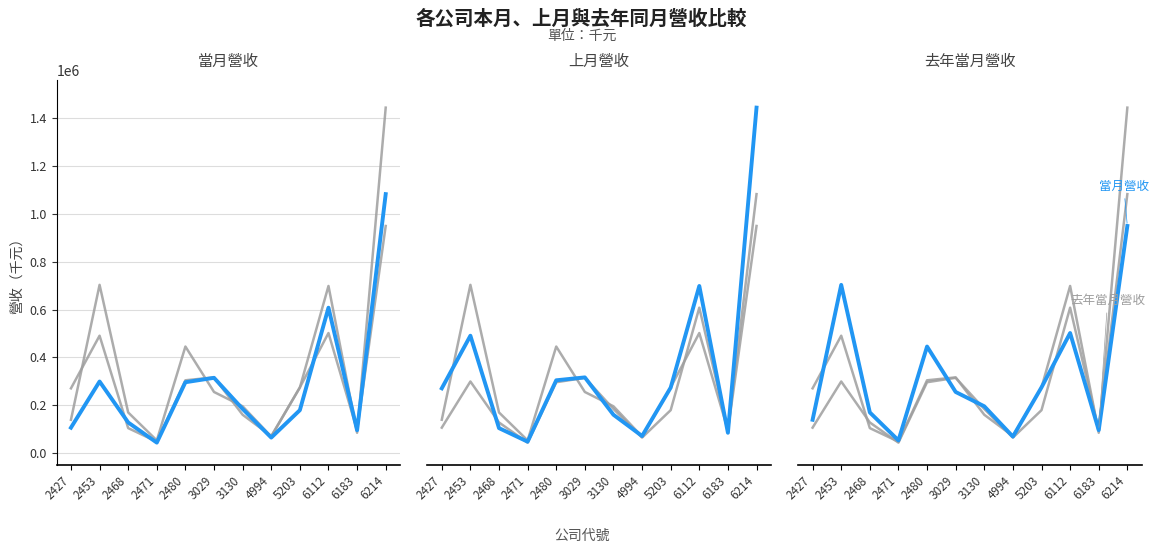

Which series ends up on top after the final intersection of 上月營收 and 當月營收?

上月營收